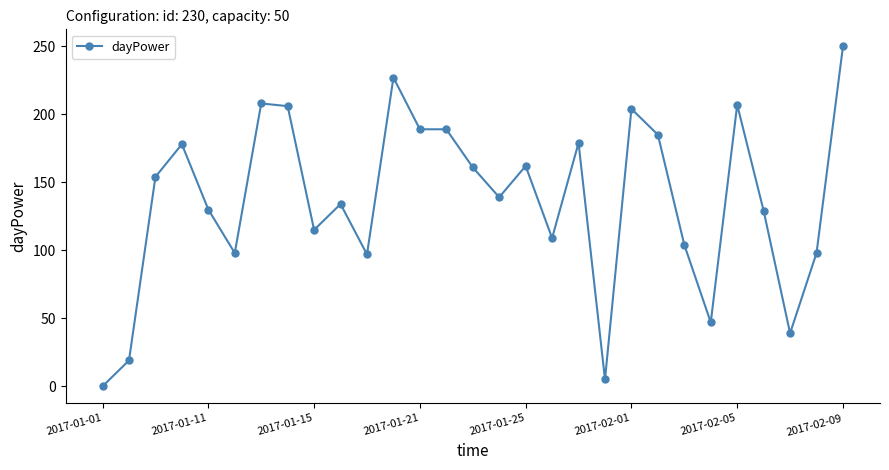

What is the difference between the second highest and minimum values?

227